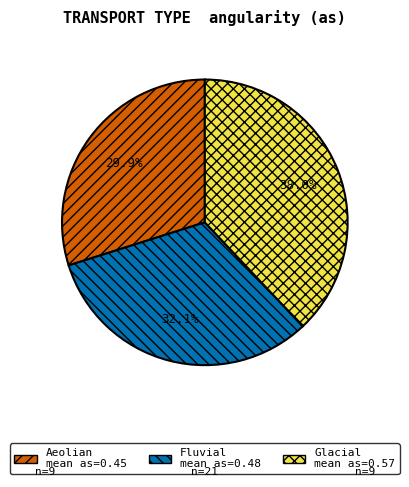

Does Aeolian represent more than half of the total?

No